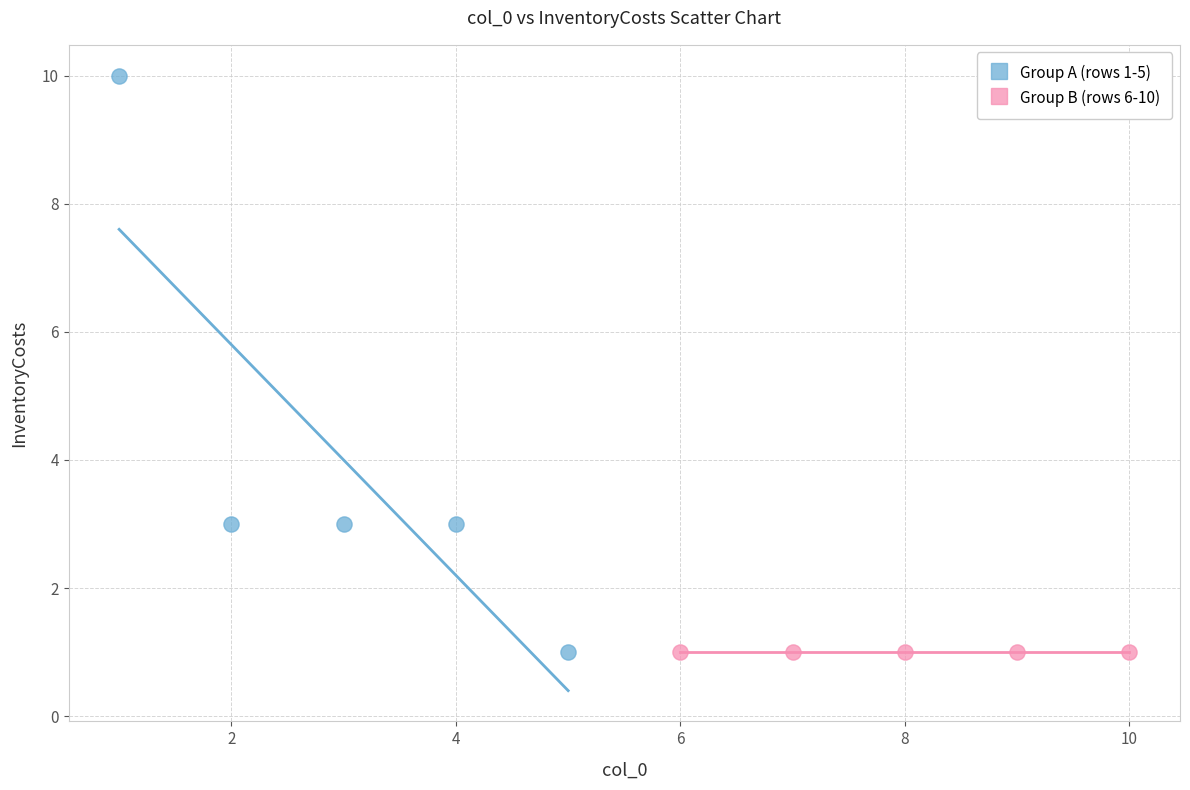

Which series reaches the maximum Y coordinate?

Group A (rows 1-5)